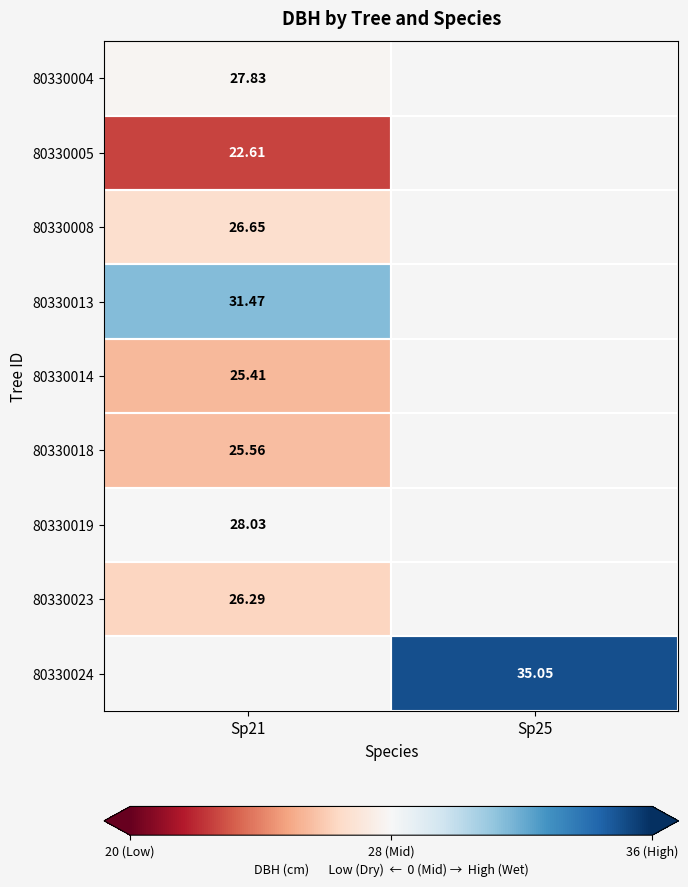

Is the value of 80330008 at Sp21 greater than the value of 80330014 at Sp21?

Yes